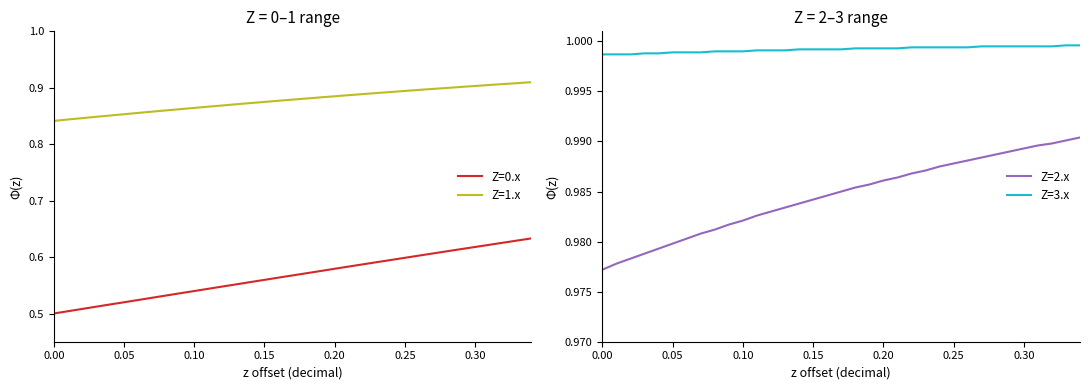

True or false: Z=0.x and Z=1.x intersect in this chart.

False